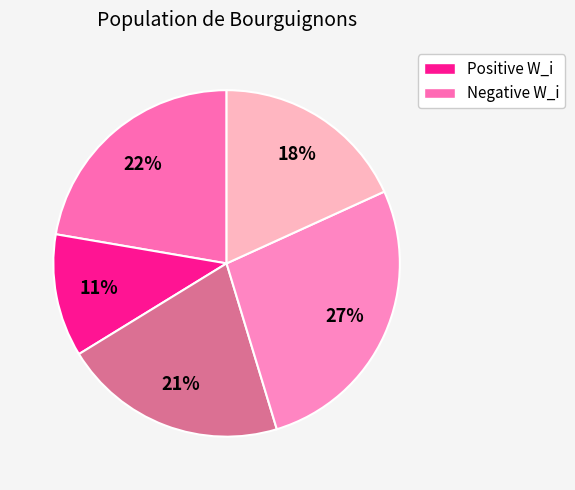

To the nearest percent, what is the difference between the largest and smallest slice percentages?

16%